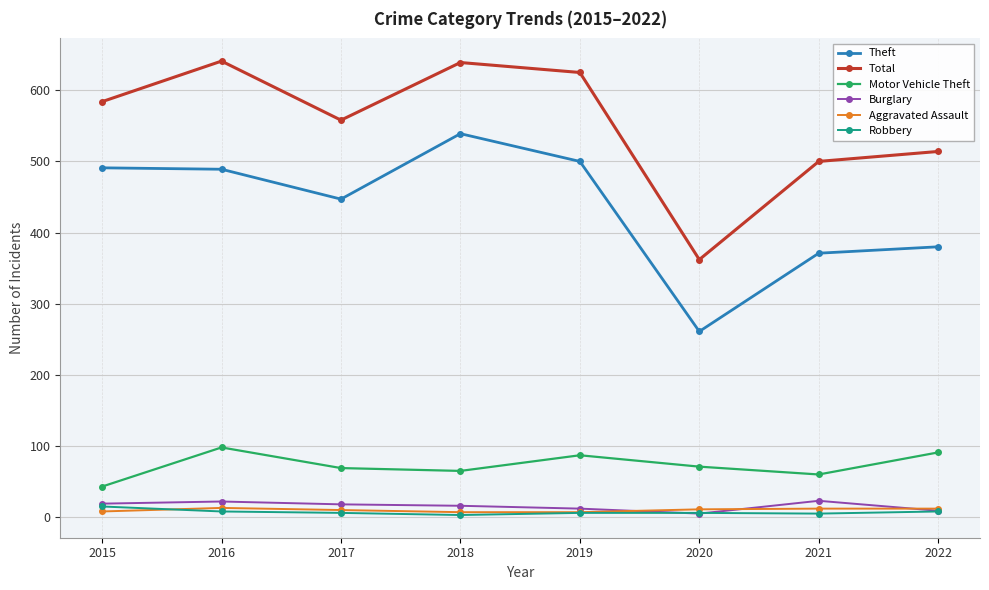

How many Aggravated Assault values are between 8 and 12?

5